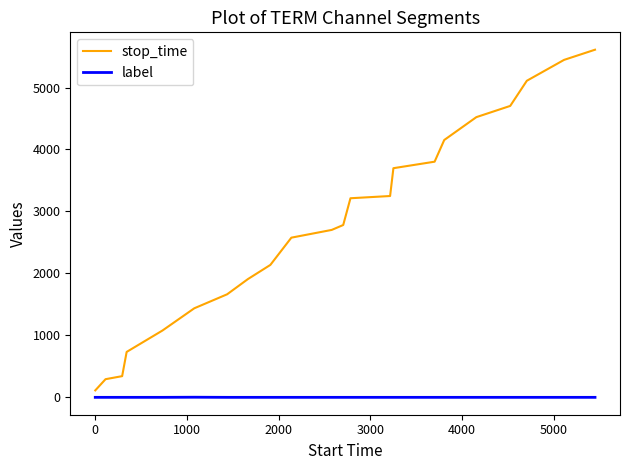

True or false: stop_time and label intersect in this chart.

False